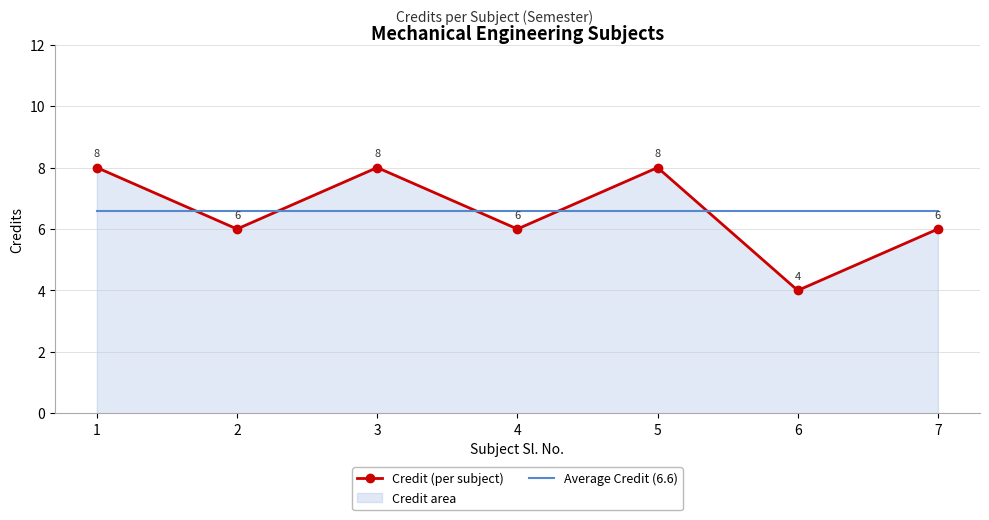

Is it true that Average Credit (6.6) equals 6.6 at 4?

True